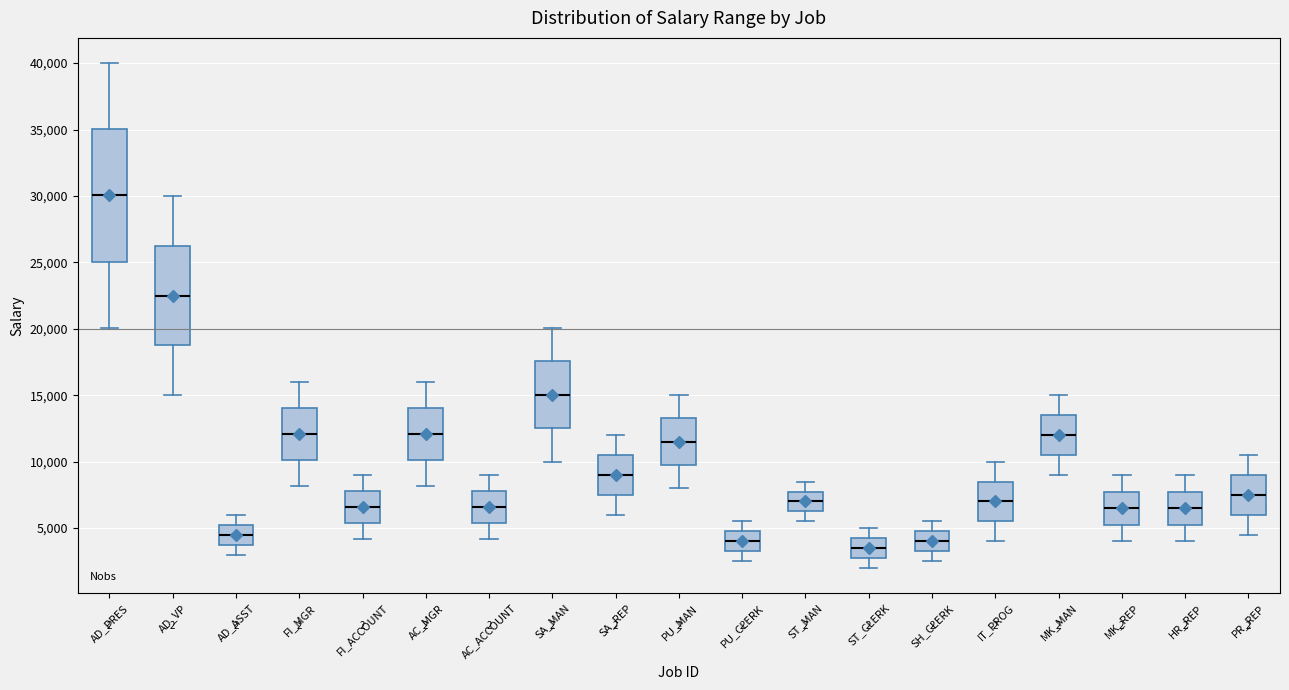

Reading left to right, transcribe this box plot: for each box, give where its median line is, the range the box spans, and where its two whiskers end, as read against the y-axis. The values are not printed on the chart, so give them approximately, as read against the axis.

AD_PRES: median 30000, box 25000 to 35000, whiskers 20000 to 40000
AD_VP: median 22500, box 19000 to 26500, whiskers 15000 to 30000
AD_ASST: median 4500, box 4000 to 5500, whiskers 3000 to 6000
FI_MGR: median 12000, box 10000 to 14000, whiskers 8000 to 16000
FI_ACCOUNT: median 6500, box 5500 to 8000, whiskers 4000 to 9000
AC_MGR: median 12000, box 10000 to 14000, whiskers 8000 to 16000
AC_ACCOUNT: median 6500, box 5500 to 8000, whiskers 4000 to 9000
SA_MAN: median 15000, box 12500 to 17500, whiskers 10000 to 20000
SA_REP: median 9000, box 7500 to 10500, whiskers 6000 to 12000
PU_MAN: median 11500, box 10000 to 13500, whiskers 8000 to 15000
PU_CLERK: median 4000, box 3500 to 5000, whiskers 2500 to 5500
ST_MAN: median 7000, box 6500 to 8000, whiskers 5500 to 8500
ST_CLERK: median 3500, box 3000 to 4500, whiskers 2000 to 5000
SH_CLERK: median 4000, box 3500 to 5000, whiskers 2500 to 5500
IT_PROG: median 7000, box 5500 to 8500, whiskers 4000 to 10000
MK_MAN: median 12000, box 10500 to 13500, whiskers 9000 to 15000
MK_REP: median 6500, box 5500 to 8000, whiskers 4000 to 9000
HR_REP: median 6500, box 5500 to 8000, whiskers 4000 to 9000
PR_REP: median 7500, box 6000 to 9000, whiskers 4500 to 10500